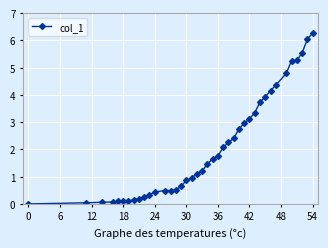

What is the greatest value displayed?

6.3